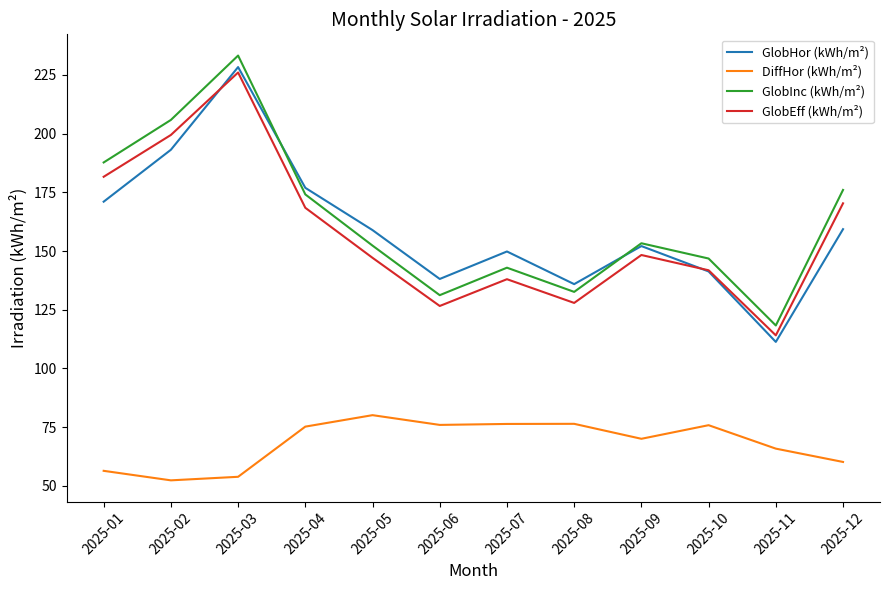

How many times do GlobEff (kWh/m²) and GlobHor (kWh/m²) cross each other?

2